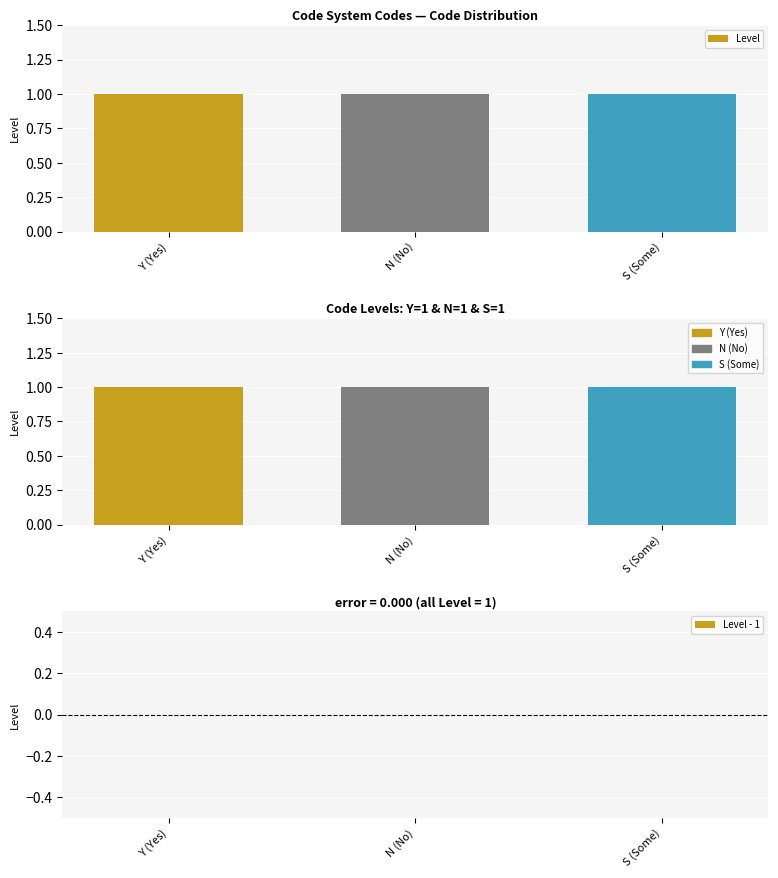

Does the chart contain stacked bars?

No